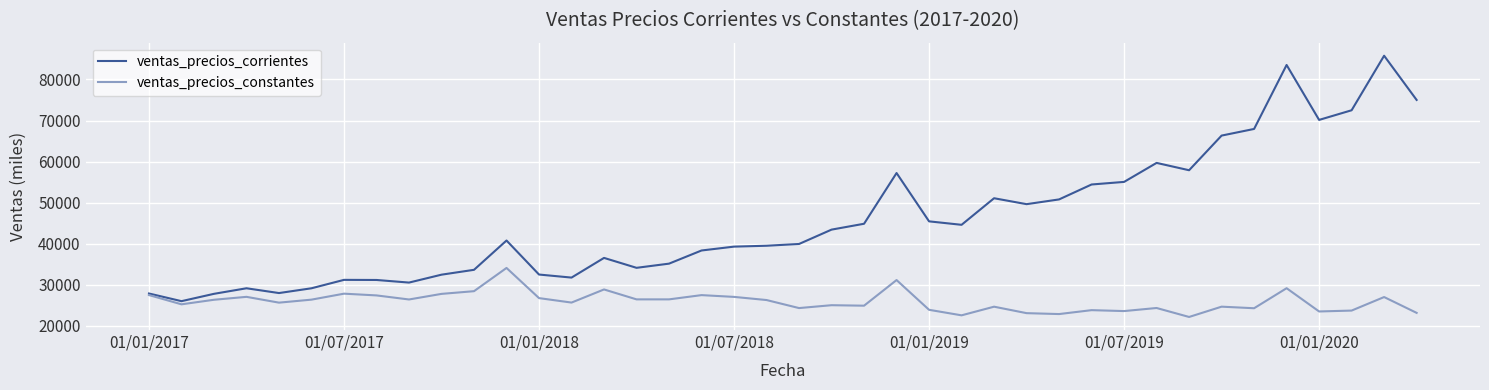

List the series in order of their overall mean, highest first.

ventas_precios_corrientes, ventas_precios_constantes